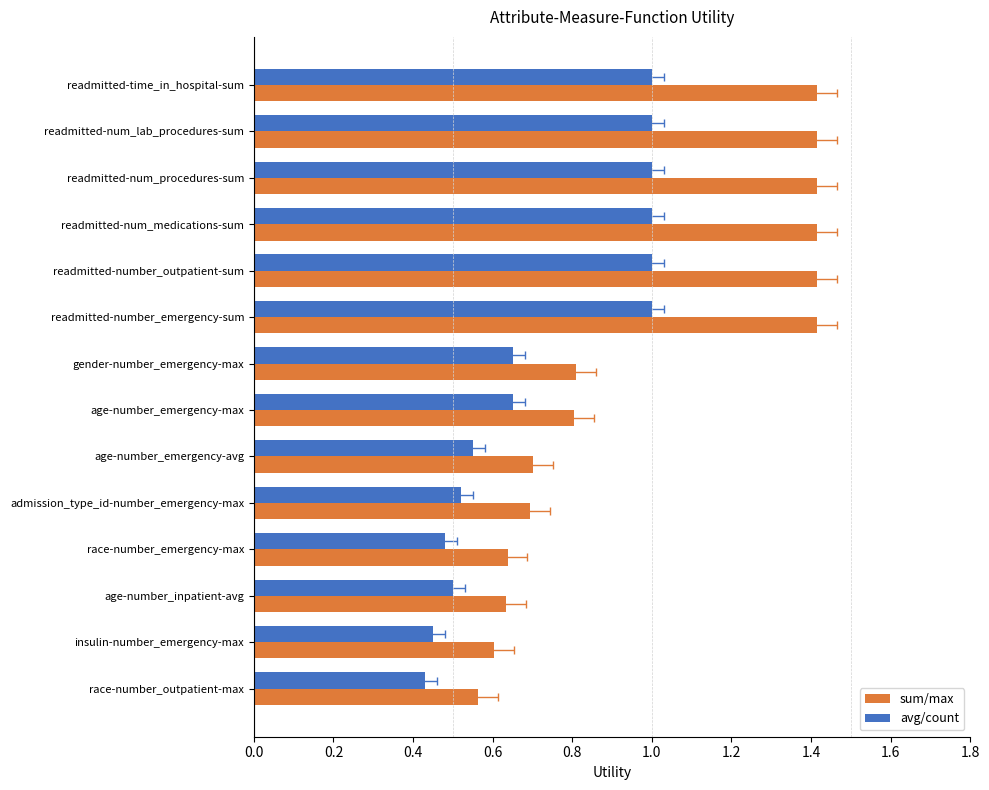

Reading left to right, transcribe all the data shown in this chart.

sum/max: 1.4	1.4	1.4	1.4	1.4	1.4	0.8	0.8	0.7	0.7	0.6	0.6	0.6	0.6
avg/count: 1.0	1.0	1.0	1.0	1.0	1.0	0.7	0.7	0.6	0.5	0.5	0.5	0.5	0.4